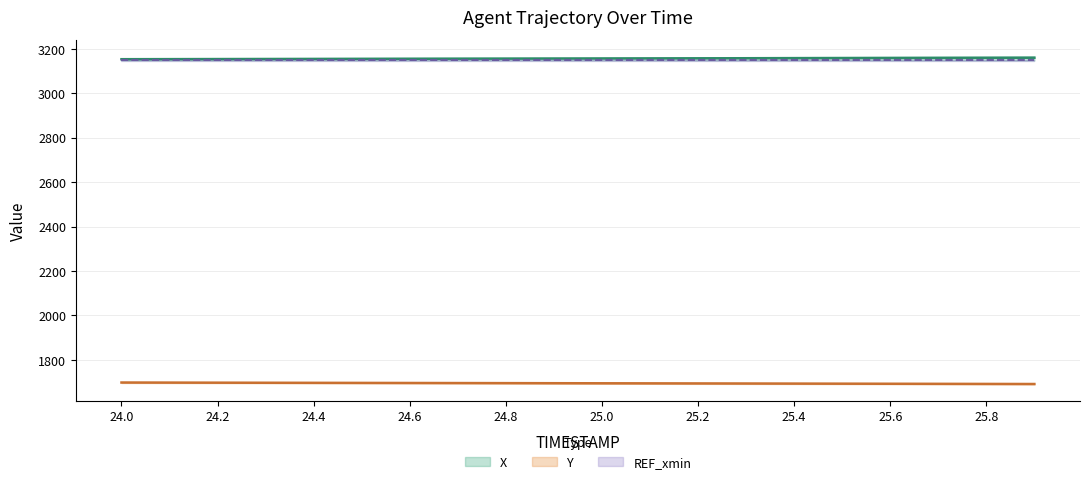

At how many categories does at least one series exceed 1777?

20